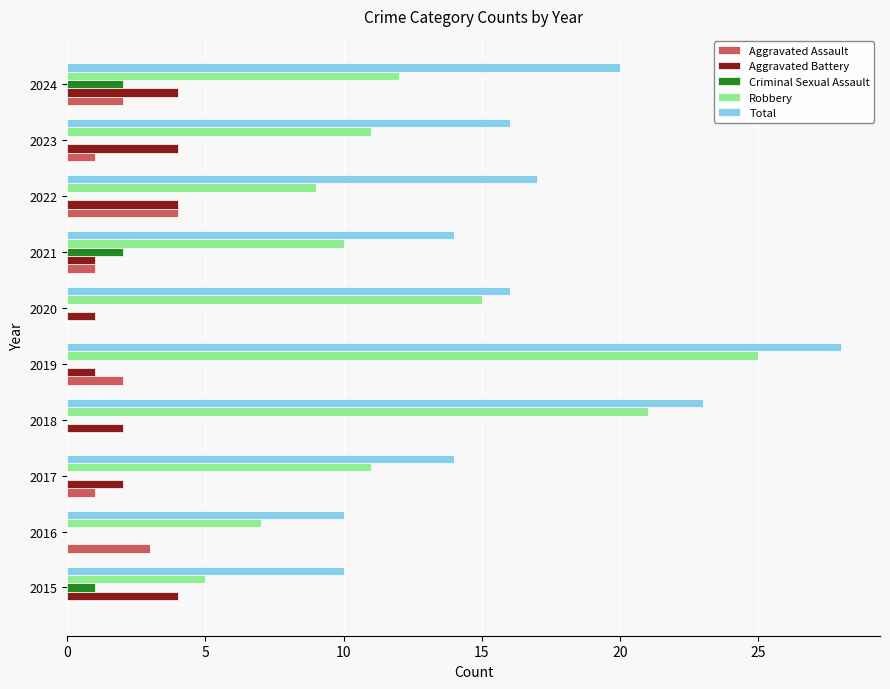

What is the greatest value displayed?

28